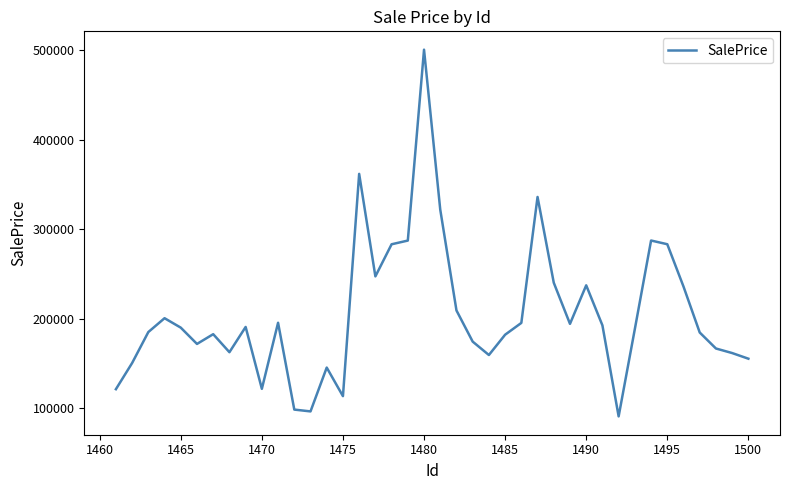

What is the greatest value displayed?

500311.7